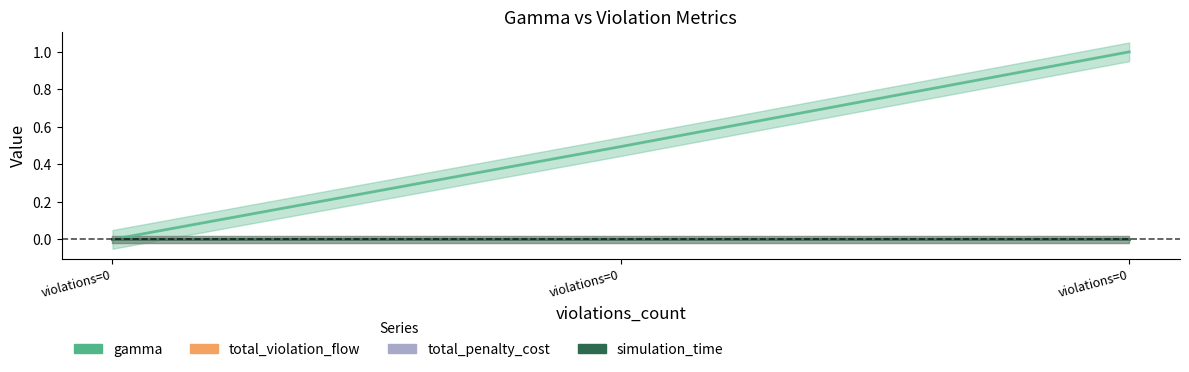

Reading left to right, extract all data points from this chart.

gamma: violations=0=0.0	violations=0=0.5	violations=0=1.0
total_violation_flow: violations=0=0.0	violations=0=0.0	violations=0=0.0
total_penalty_cost: violations=0=0.0	violations=0=0.0	violations=0=0.0
simulation_time: violations=0=0.0	violations=0=0.0	violations=0=0.0